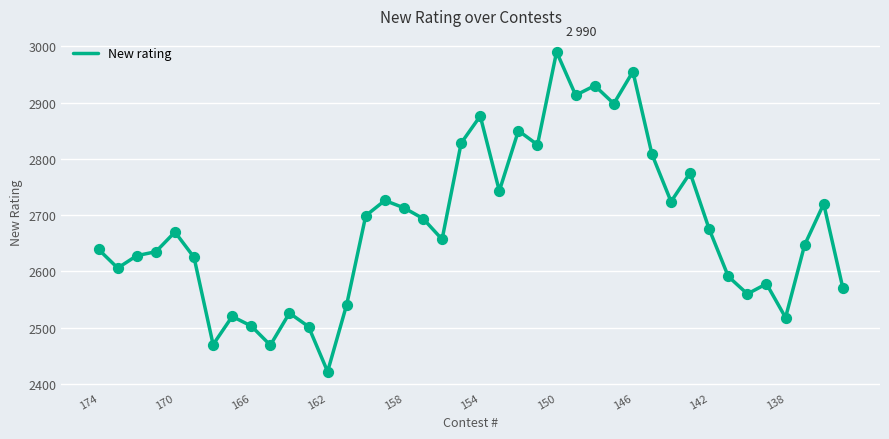

What is the difference between the maximum and minimum values?

568